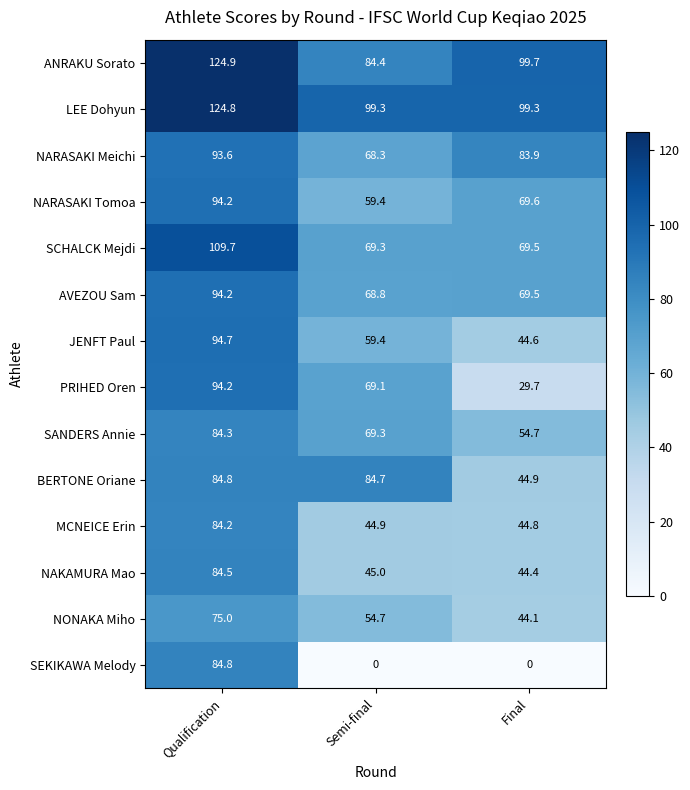

Is it true that LEE Dohyun equals 99.3 at Final?

True